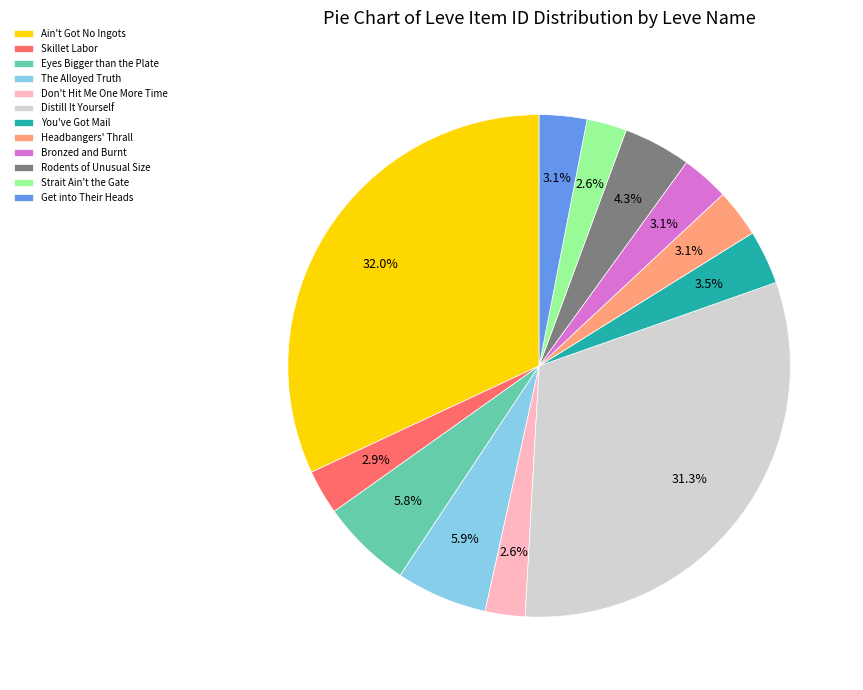

Which has a higher value, Distill It Yourself or You've Got Mail?

Distill It Yourself